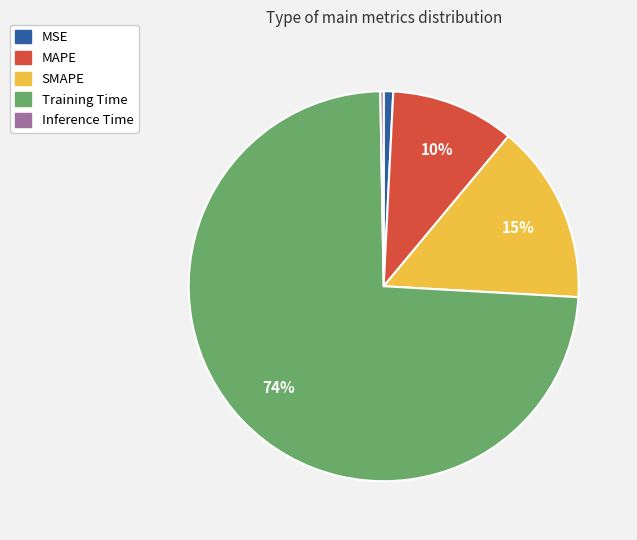

Is it true that MSE is 1% of the pie?

True